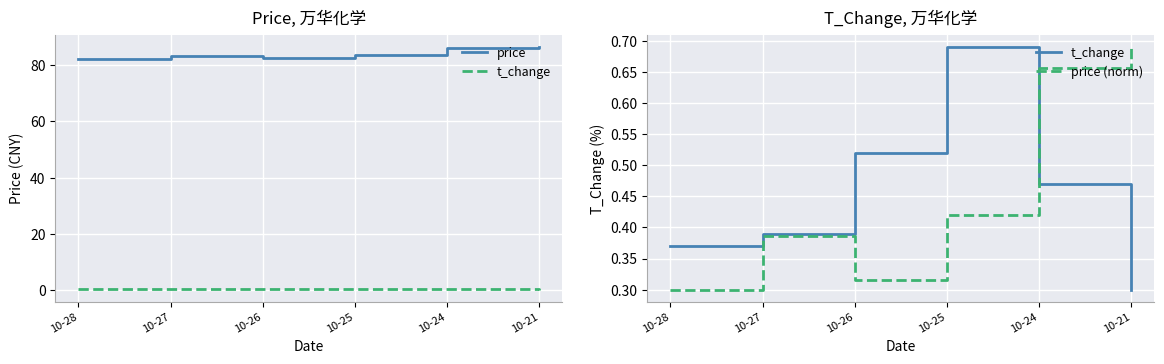

At which category does t_change reach its first local peak?

10-25